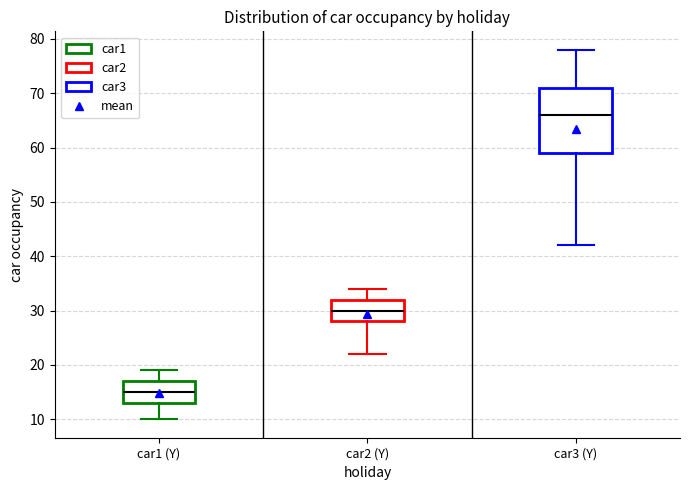

Reading left to right, read every box against the y-axis: the position of its median line, the range the box covers, and the ends of its whiskers. The values are not printed on the chart, so give them approximately, as read against the axis.

car1 (Y): median 15, box 13 to 17, whiskers 10 to 19
car2 (Y): median 30, box 28 to 32, whiskers 22 to 34
car3 (Y): median 66, box 59 to 71, whiskers 42 to 78